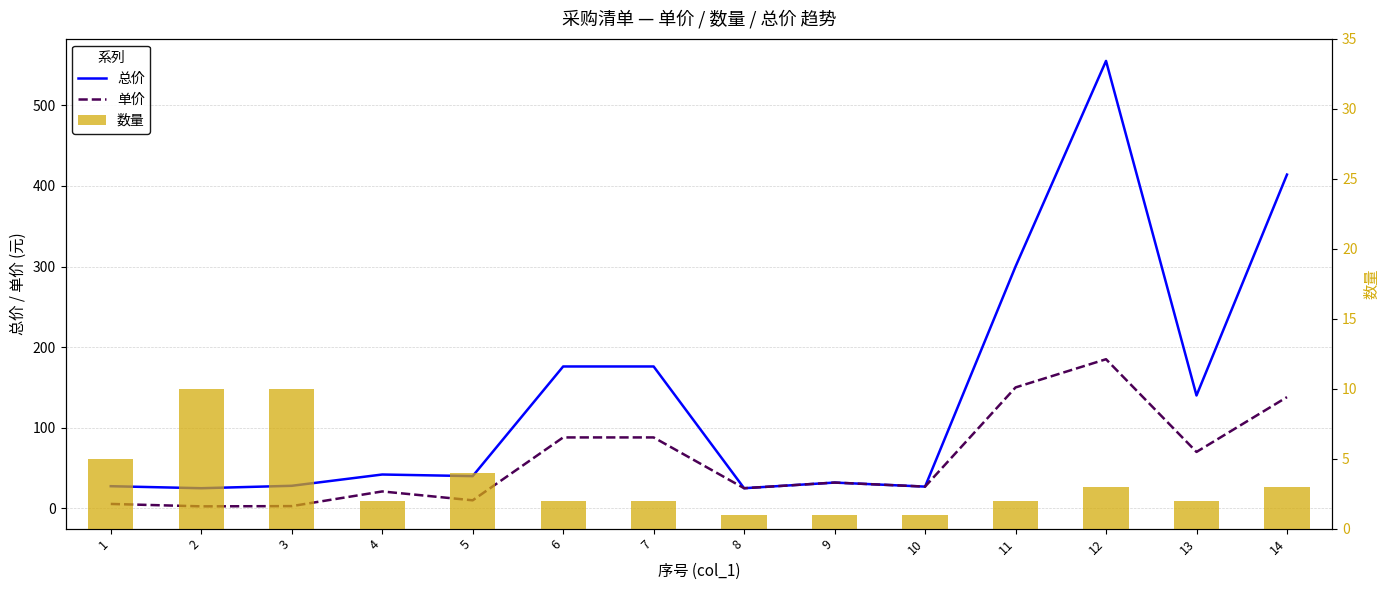

Reading right to left, extract all data points from this chart.

总价: 414.0	140.0	555.0	300.0	27.0	32.0	25.0	176.0	176.0	40.0	42.0	28.0	25.0	27.5
单价: 138.0	70.0	185.0	150.0	27.0	32.0	25.0	88.0	88.0	10.0	21.0	2.8	2.5	5.5
数量: 3.0	2.0	3.0	2.0	1.0	1.0	1.0	2.0	2.0	4.0	2.0	10.0	10.0	5.0